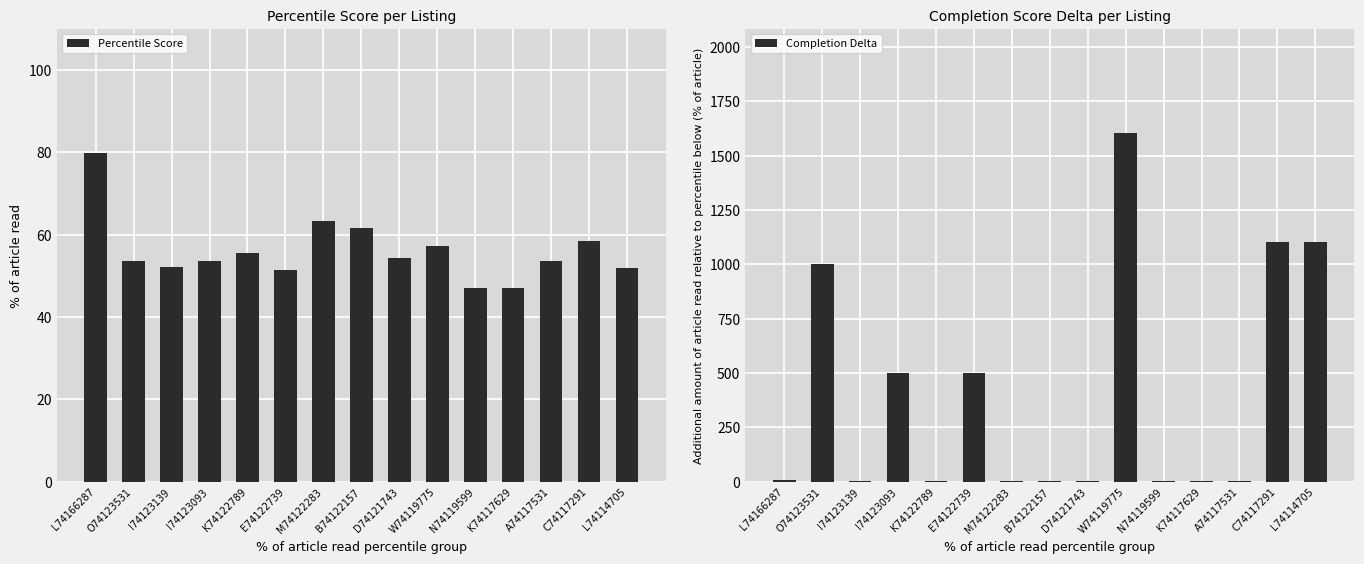

Which series changed the most between L74166287 and D74121743?

Percentile Score